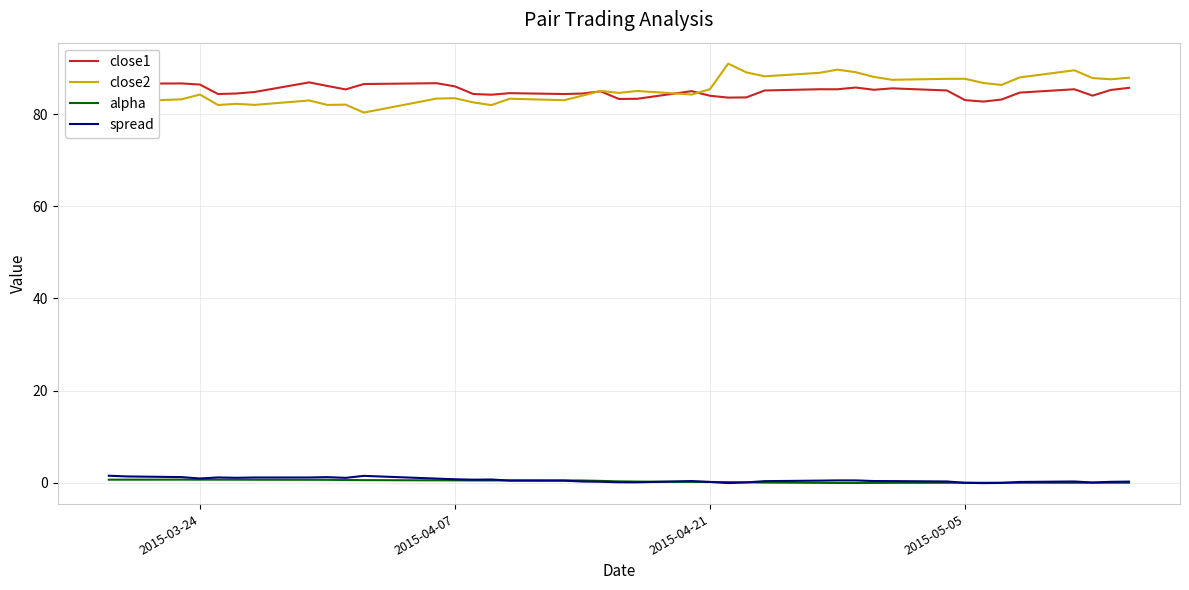

Which series has the largest range (max minus min)?

close2